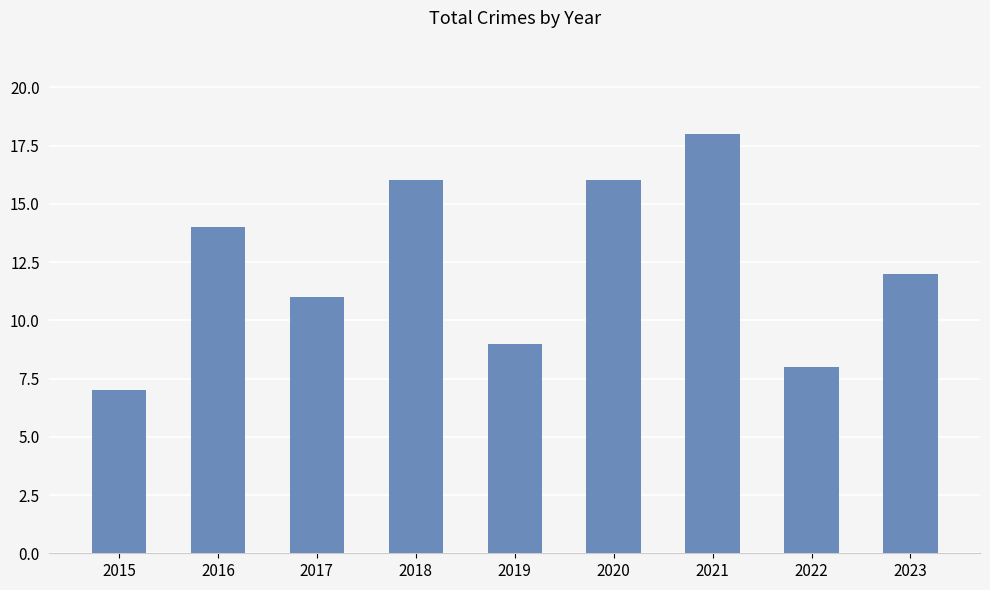

Count the number of categories in the chart.

9